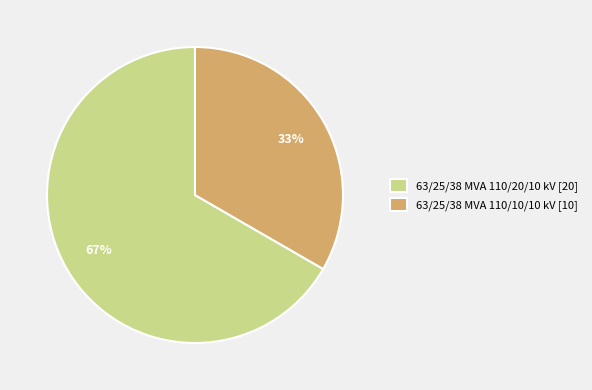

To the nearest percent, what percentage of the pie is 63/25/38 MVA 110/10/10 kV?

33%